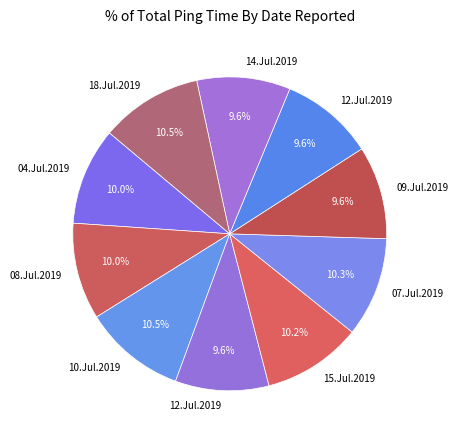

How many slices are in this pie chart?

10